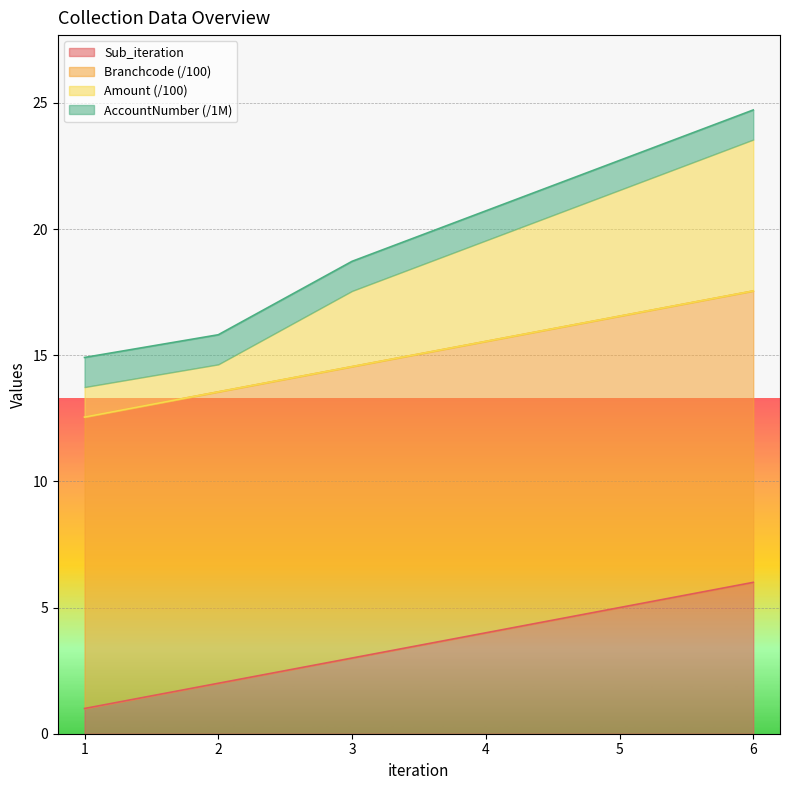

What is the spread (max minus min) of values at 6?

18.7